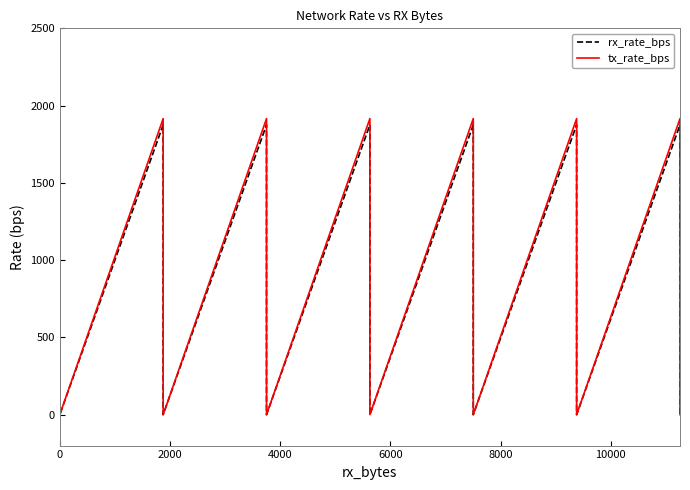

What is the difference between the maximum and second lowest values in the rx_rate_bps series?

1876